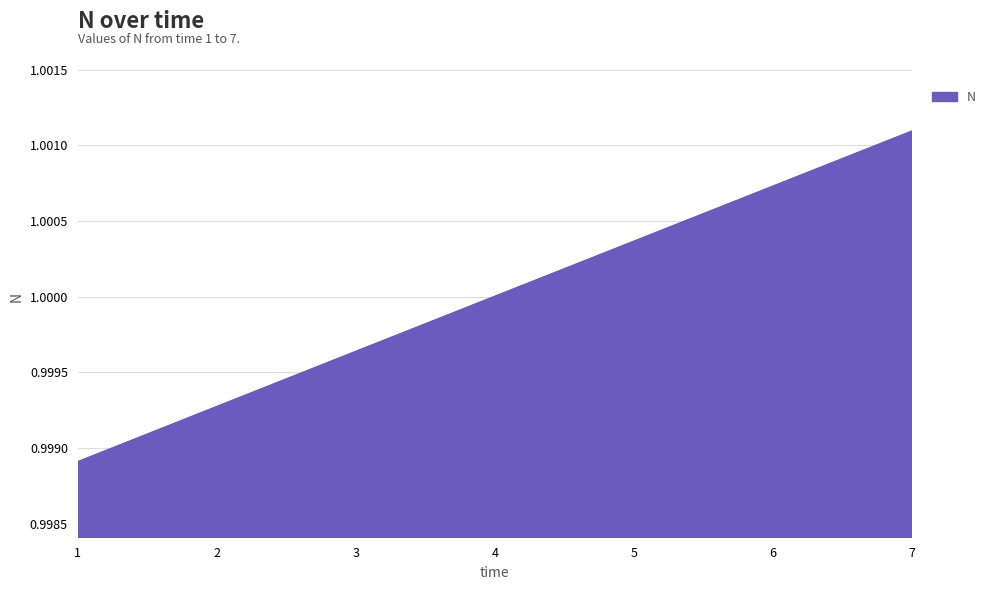

True or false: there are more than 2 points higher than both neighbors.

False